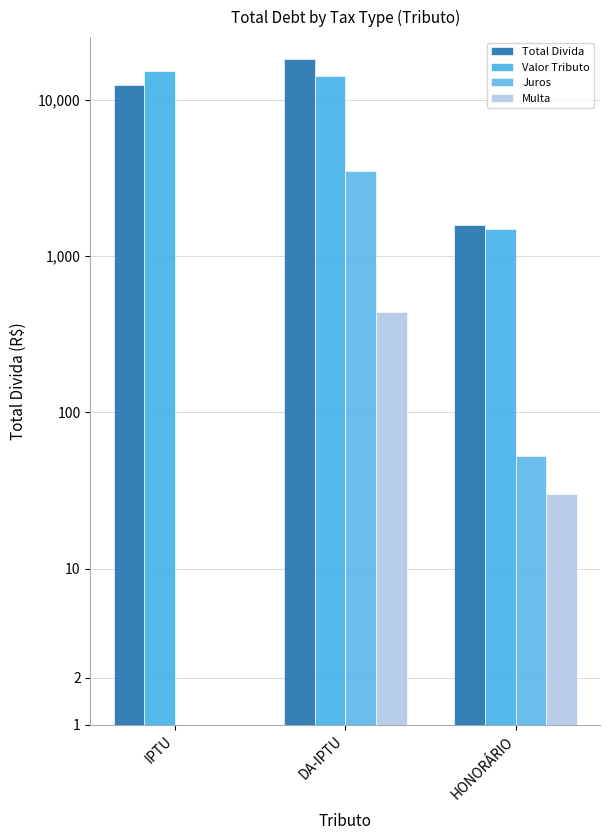

How many values in the Valor Tributo series exceed 14128?

2